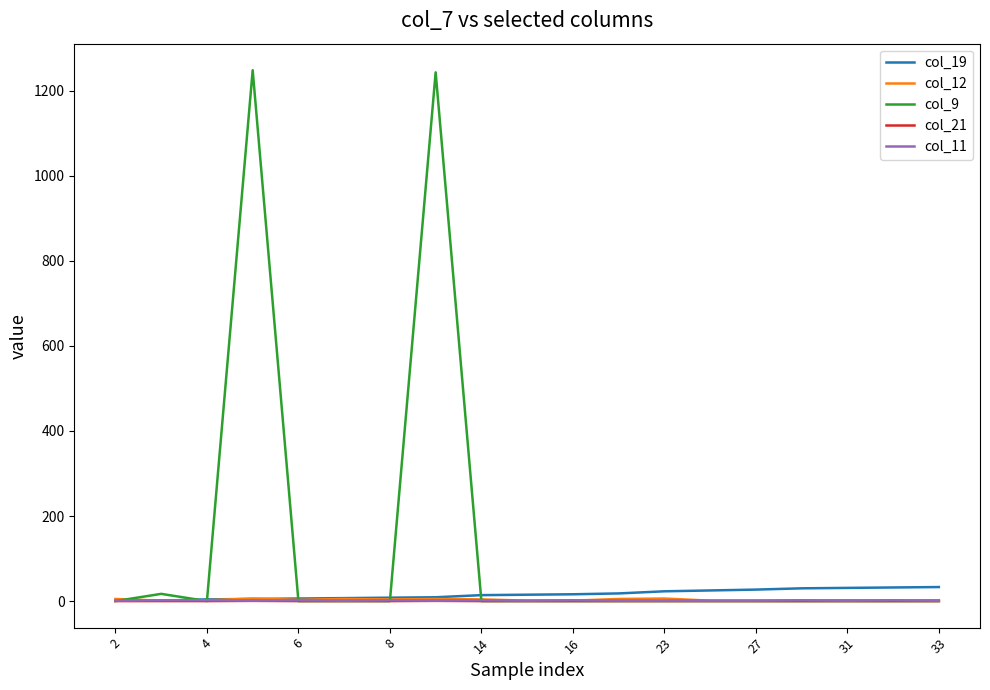

How many values in the col_11 series exceed 1?

8